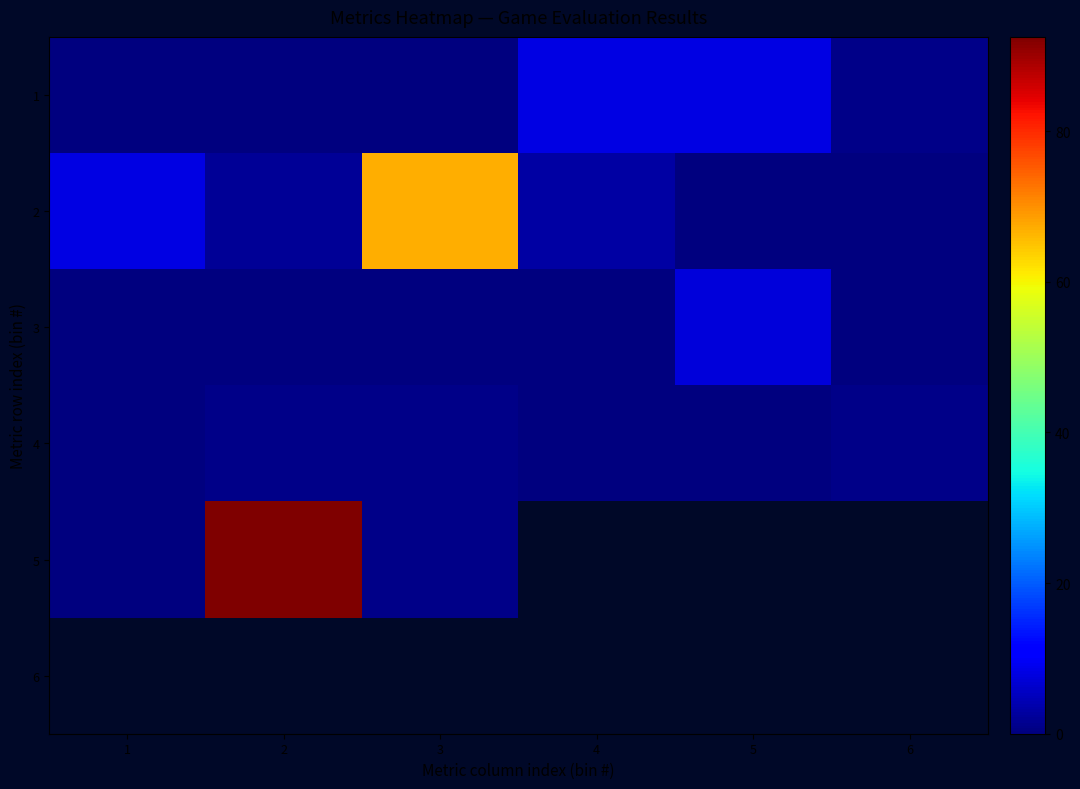

Which series changed the most between 1 and 6?

2